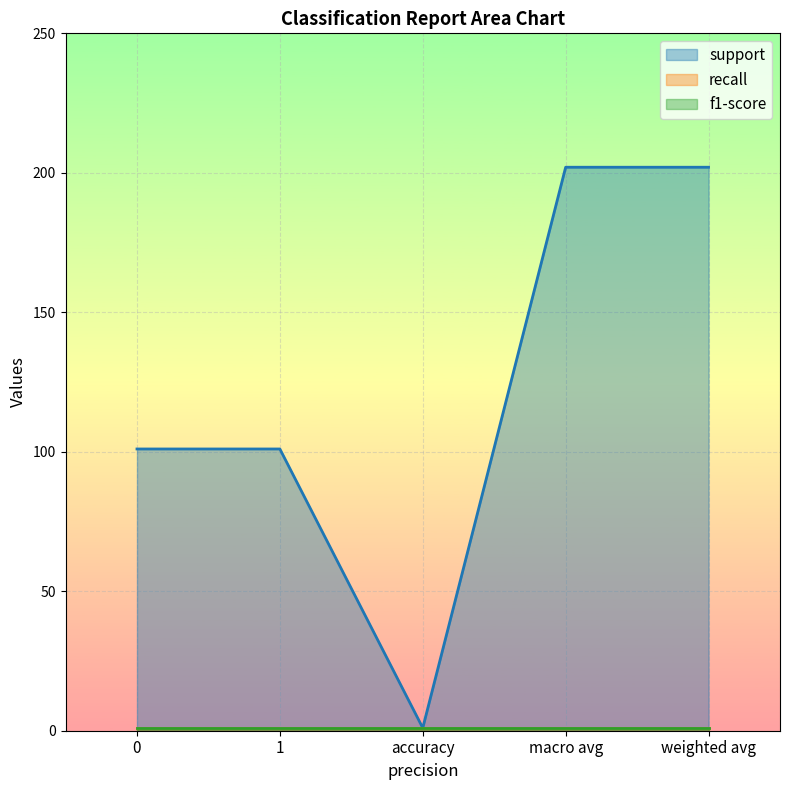

How many categories are shown in the chart?

5